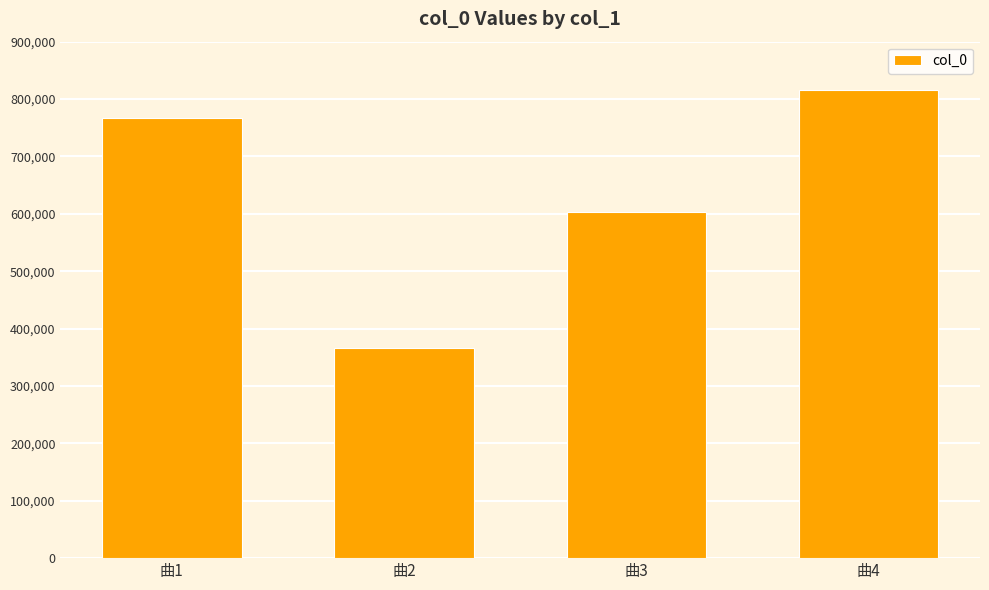

Are the bars grouped side by side (vs. stacked)?

No